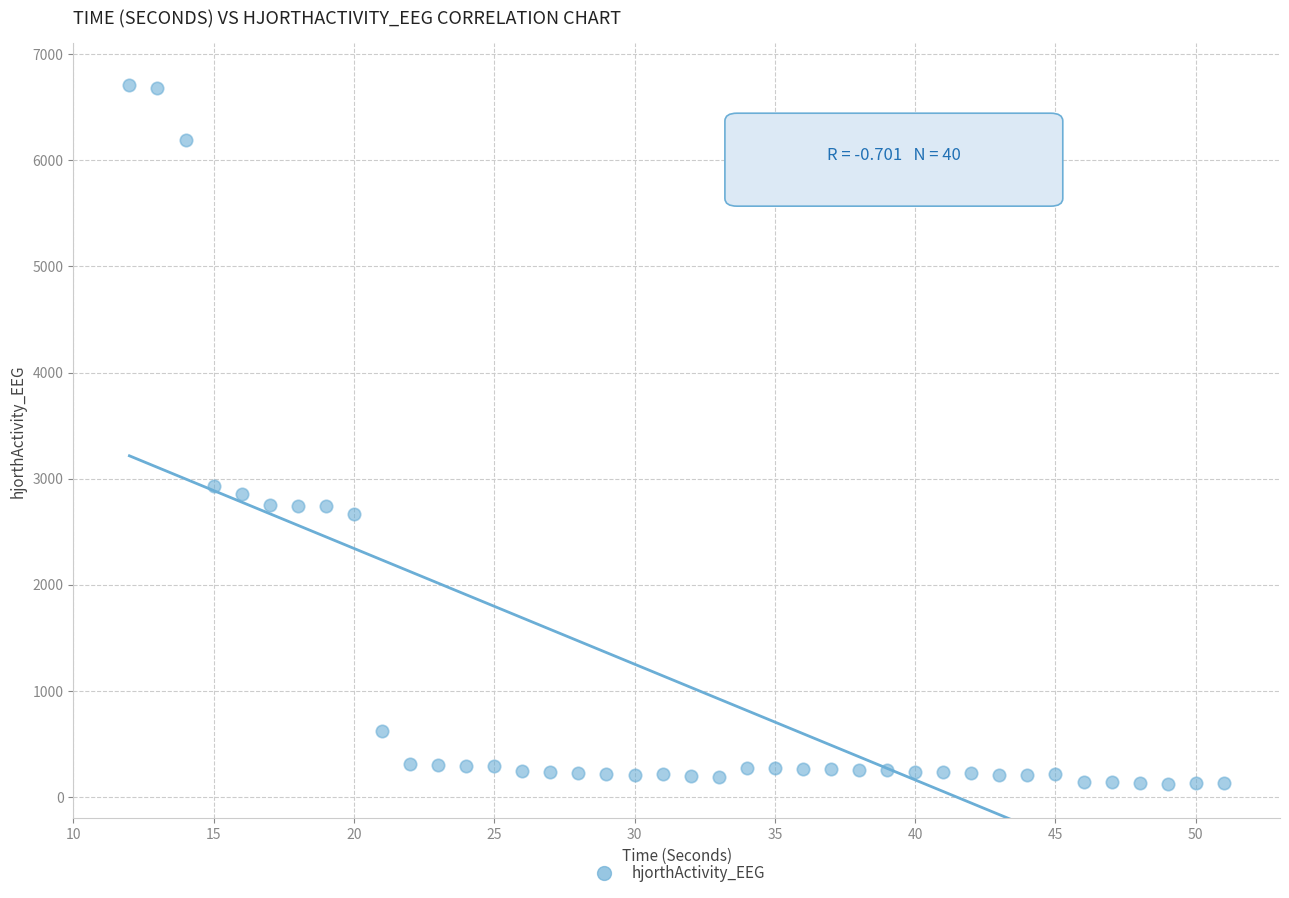

What is the range of X values (max minus min)?

39.0